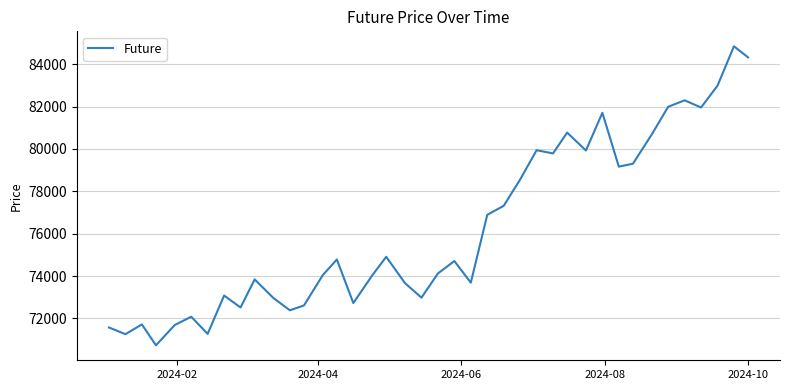

What is the greatest value displayed?

84847.1